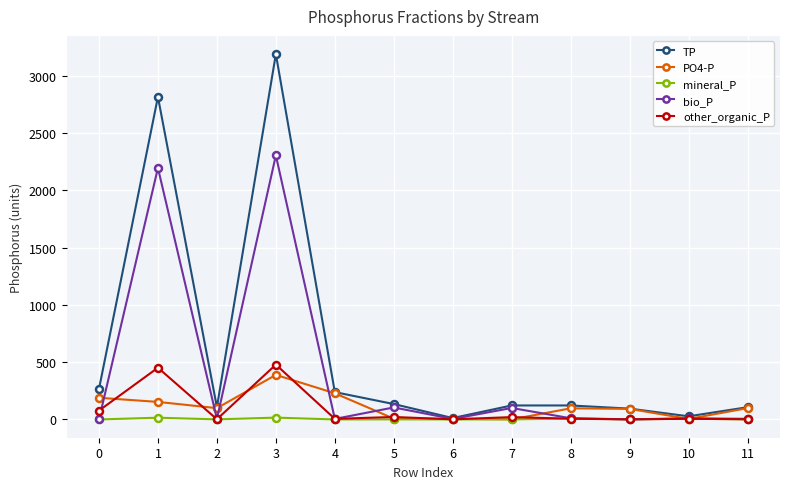

List the series in order of their peak value, lowest first.

mineral_P, PO4-P, other_organic_P, bio_P, TP